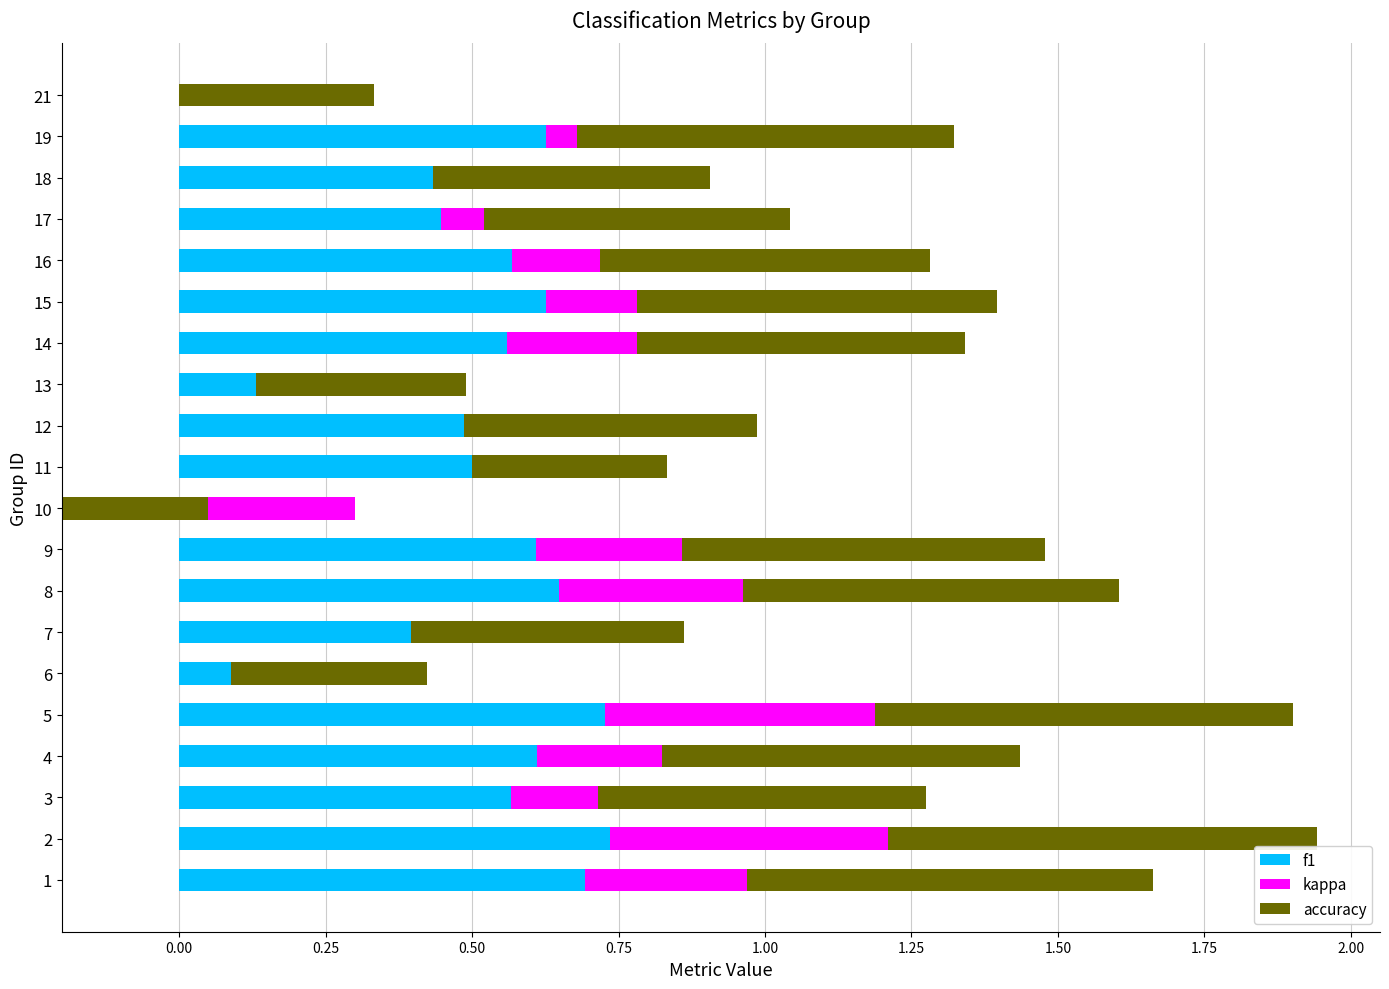

True or false: f1 has a value of 0.5 at 18.

True